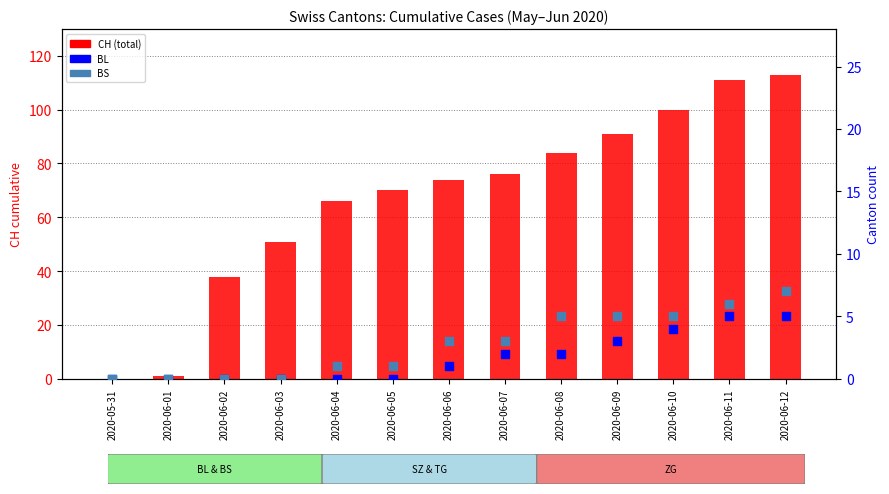

Which series has the largest total across all categories?

CH (total)